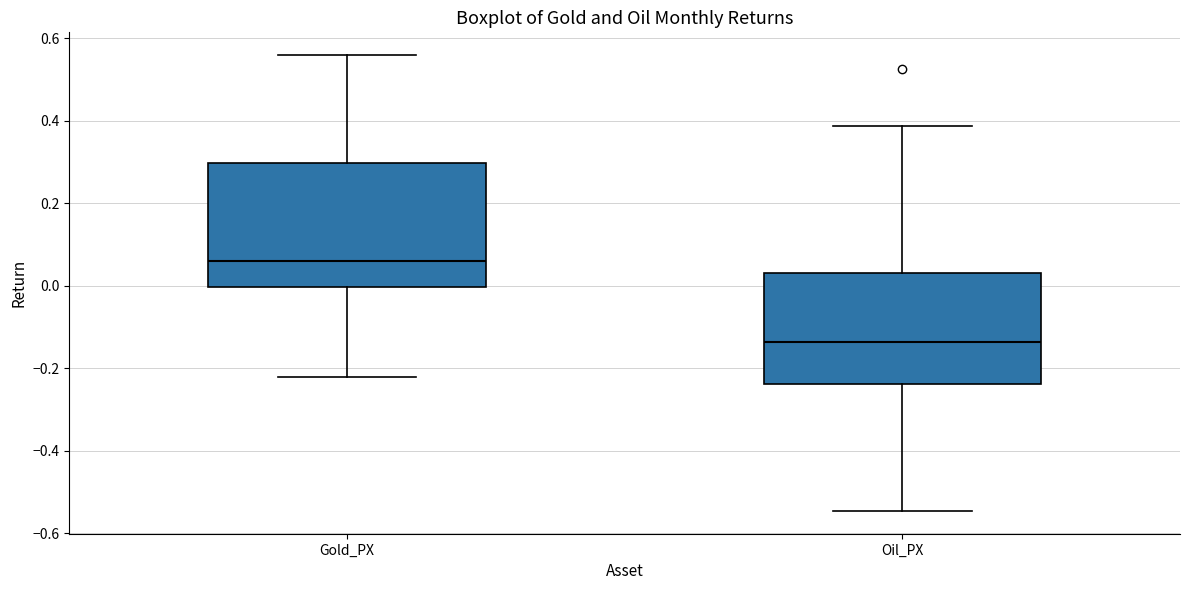

Which box's median line is the highest?

Gold_PX